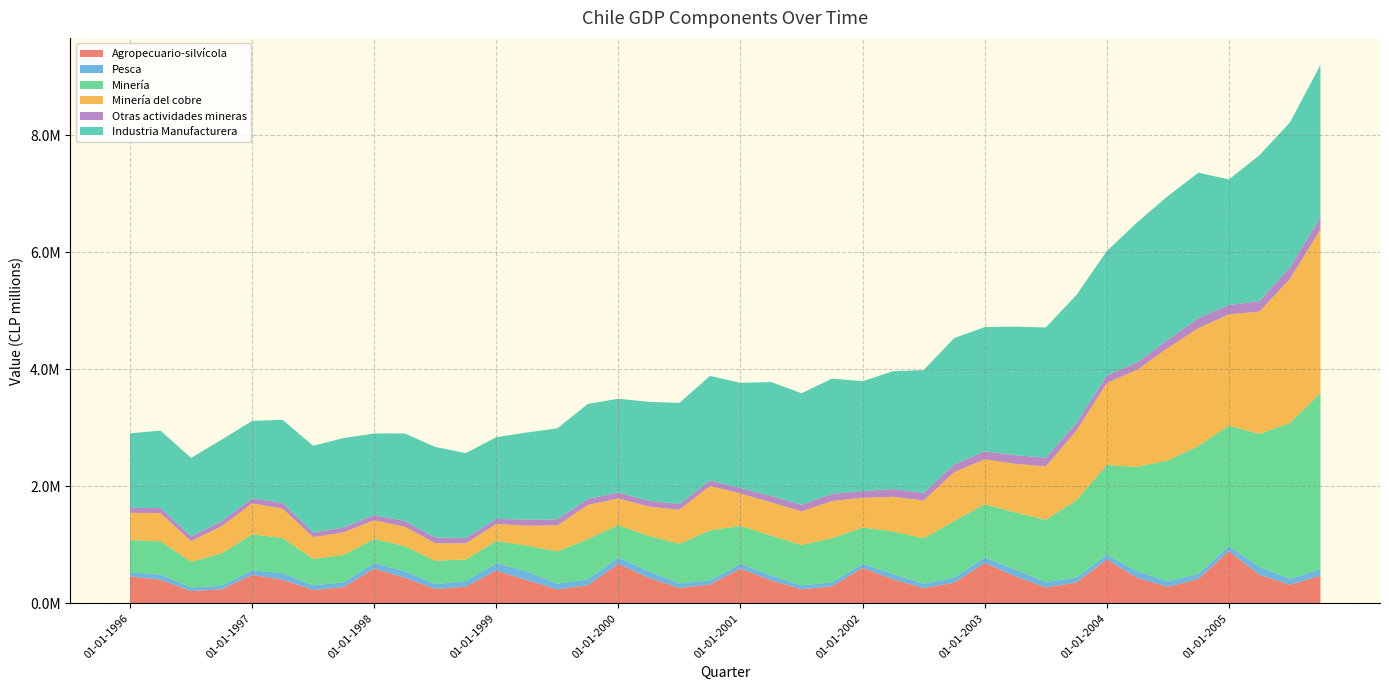

Reading left to right, transcribe all the data shown in this chart.

Agropecuario-silvícola: 458161	400844	208085	238197	483743	403073	225449	276097	592504	435538	244438	282820	558157	394416	235189	307749	674122	432859	260013	319546	592273	391463	239260	288817	603069	408427	259258	349784	689632	460304	269255	354211	748068	433221	280370	414573	889503	486983	316290	471956
Pesca: 70032	88500	62138	60144	79934	111743	82006	81238	95065	111387	84613	96794	123897	149987	100017	101329	104481	116011	78917	72345	81722	84690	65567	66194	70905	92031	73082	88728	94601	114075	94164	82418	80623	111569	96353	88431	85650	135334	101066	109091
Minería: 551537	567772	437562	551974	614277	599227	450945	468973	409152	429787	397135	368253	379799	442435	549248	686926	556585	600717	677879	852562	647297	679266	689767	756547	621252	725419	776785	966666	906158	977457	1061936	1320132	1532450	1786088	2062434	2184327	2059959	2270417	2661430	3010218
Minería del cobre: 466670	482526	353556	464693	527103	503308	370141	385847	321716	331901	299771	276199	292220	339661	445855	582569	458251	501077	581370	759690	552767	569365	575260	635553	505793	594232	646214	836514	770074	830009	914200	1188580	1401387	1659811	1922975	2013477	1900836	2091413	2463343	2794487
Otras actividades mineras: 84867	85246	84006	87281	87174	95919	80803	83125	87436	97885	97364	92053	87579	102774	103392	104357	98334	99640	96509	92872	94530	109901	114507	120994	115459	131188	130572	130152	136084	147448	147736	131552	131063	126278	139458	170850	159124	179004	198088	215731
Industria Manufacturera: 1272330	1324420	1338169	1391839	1322611	1421076	1480883	1527926	1394652	1494666	1547404	1449706	1395490	1487730	1555124	1622869	1602502	1690782	1728469	1787732	1797341	1945310	1902977	1970617	1877015	2013357	2097817	2159359	2121663	2197249	2224394	2186804	2123571	2393210	2455287	2484447	2146183	2491494	2476028	2597845